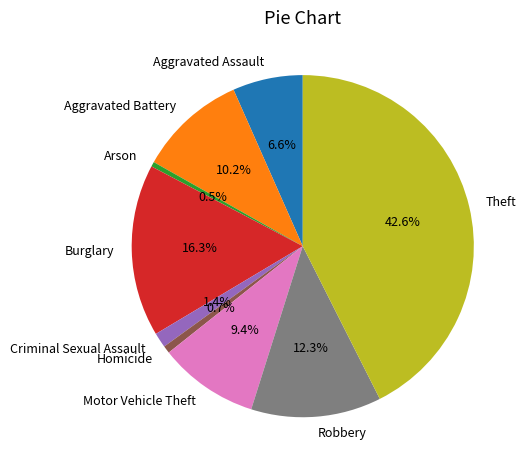

The Criminal Sexual Assault slice represents 1% of the pie. True or false?

True